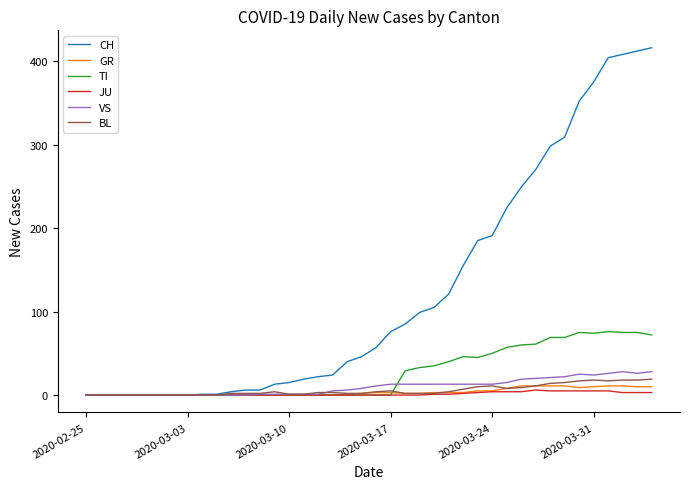

Which series has the widest spread of values?

CH